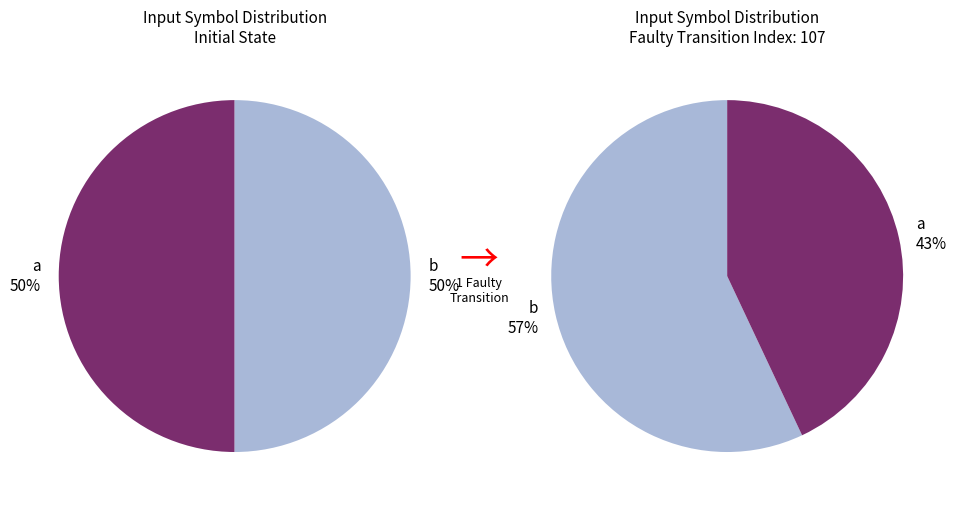

Combined, do 27 and 19 account for over 50%?

No